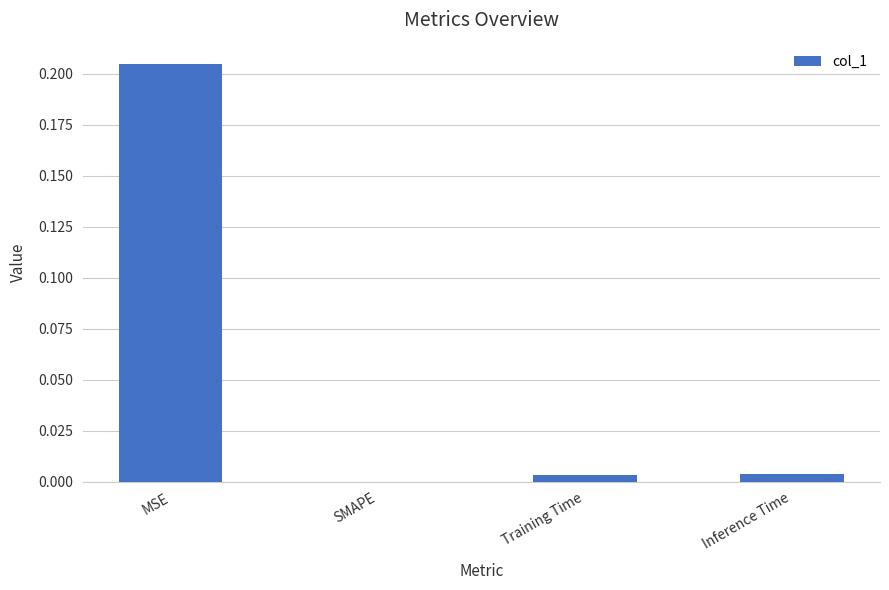

Count the number of data series in this chart.

1